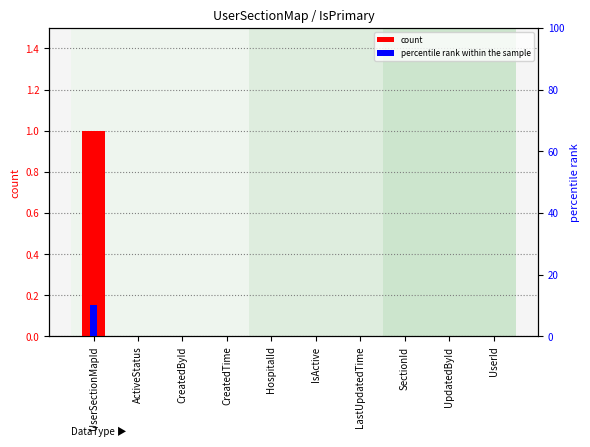

List the series in order of their overall mean, highest first.

percentile rank within the sample, count